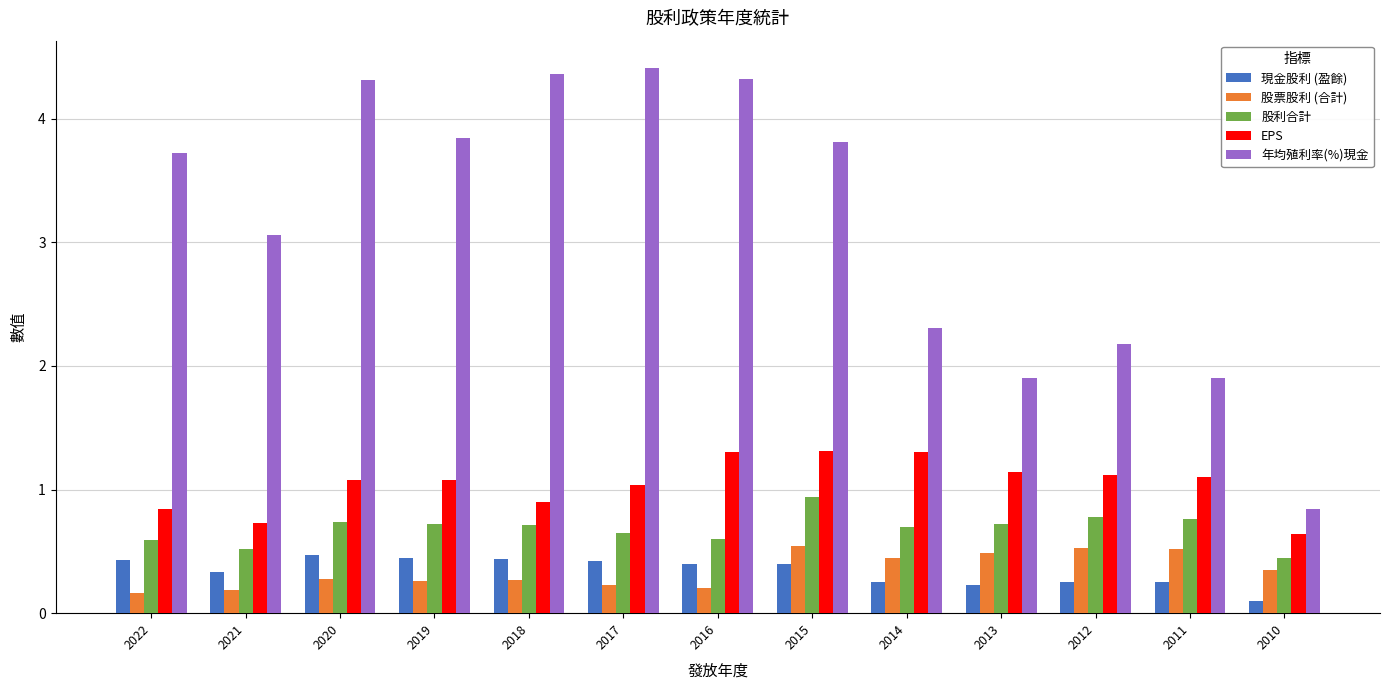

Which series changed the most between 2022 and 2021?

年均殖利率(%)現金